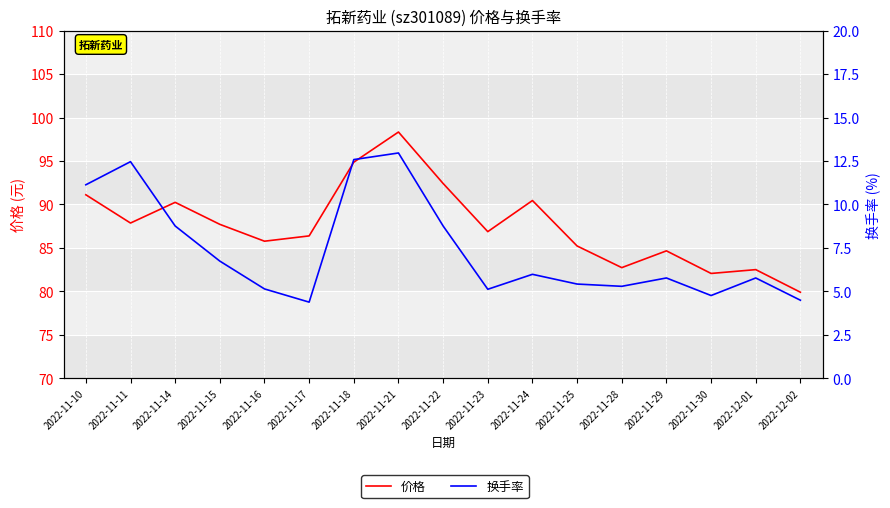

What position from the right is 2022-12-01?

2